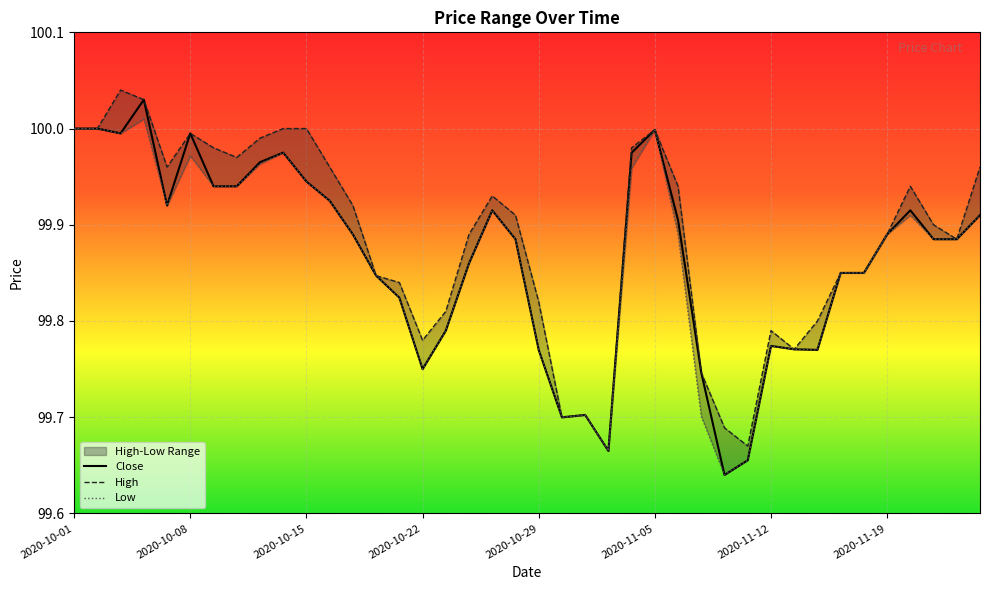

Is it true that High equals 25.0 at 2020-10-27?

False